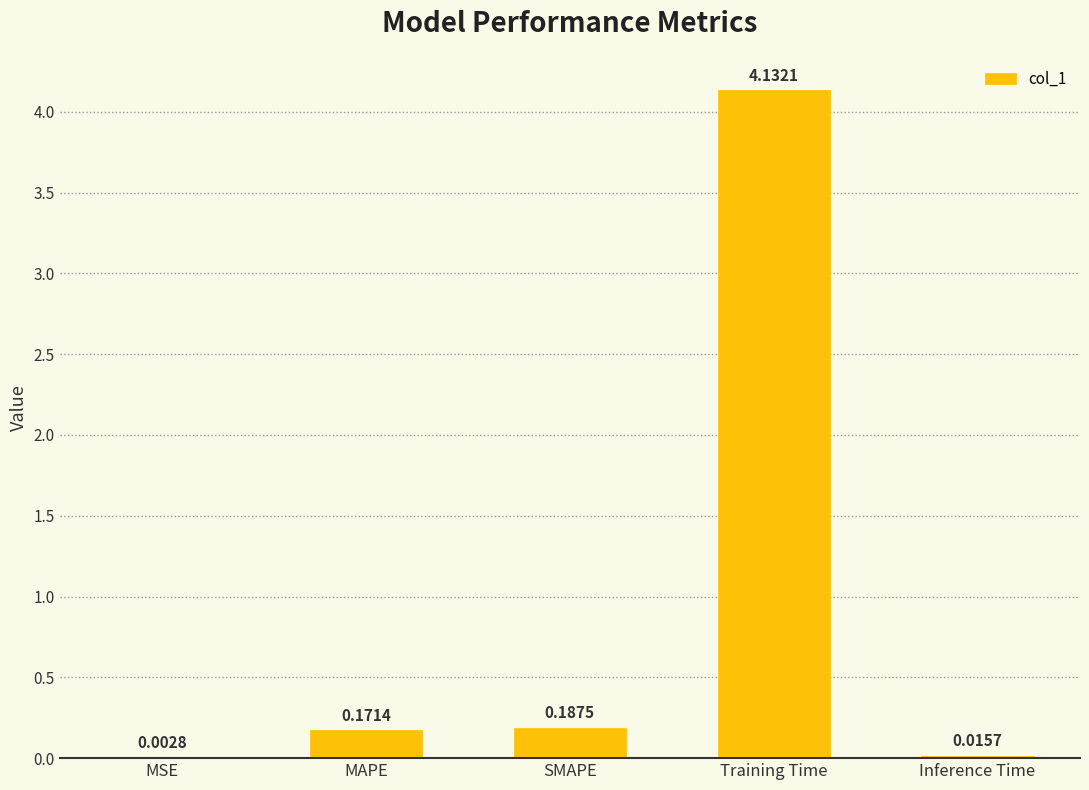

Which label corresponds to the largest value in the chart?

Training Time